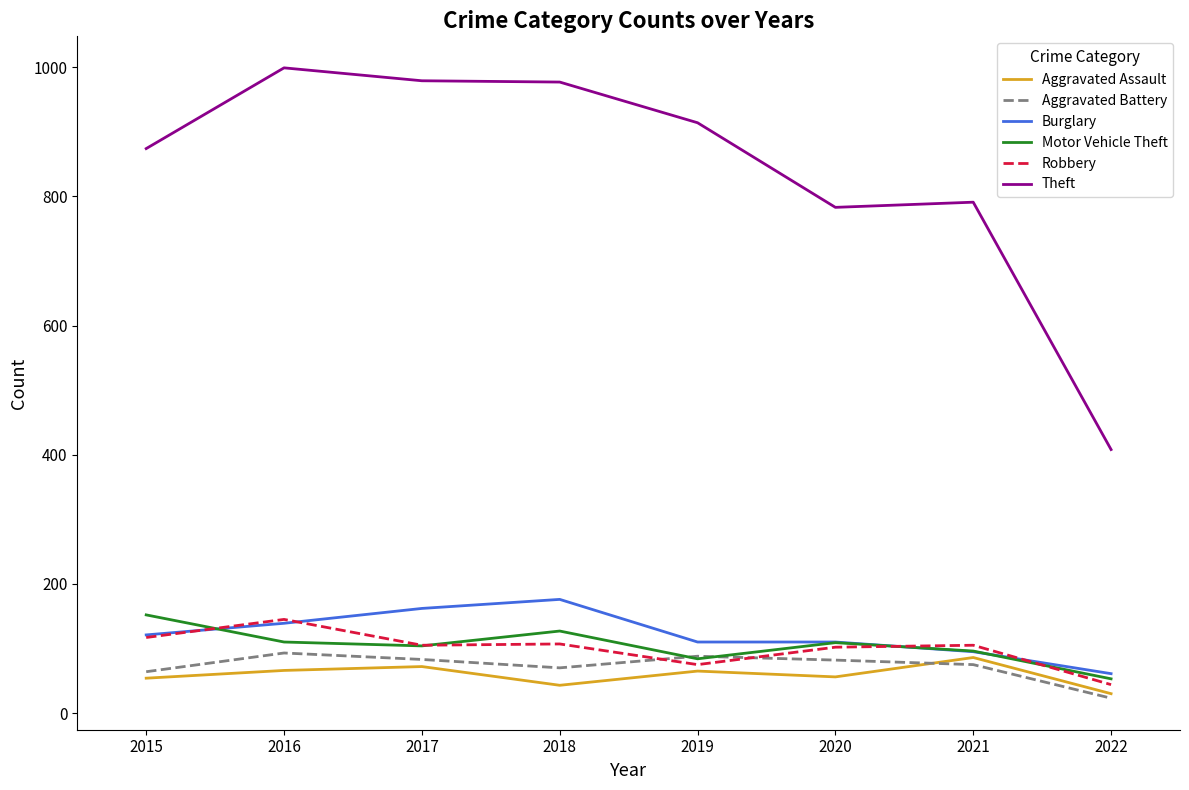

Is this an area chart (filled region under the line)?

No